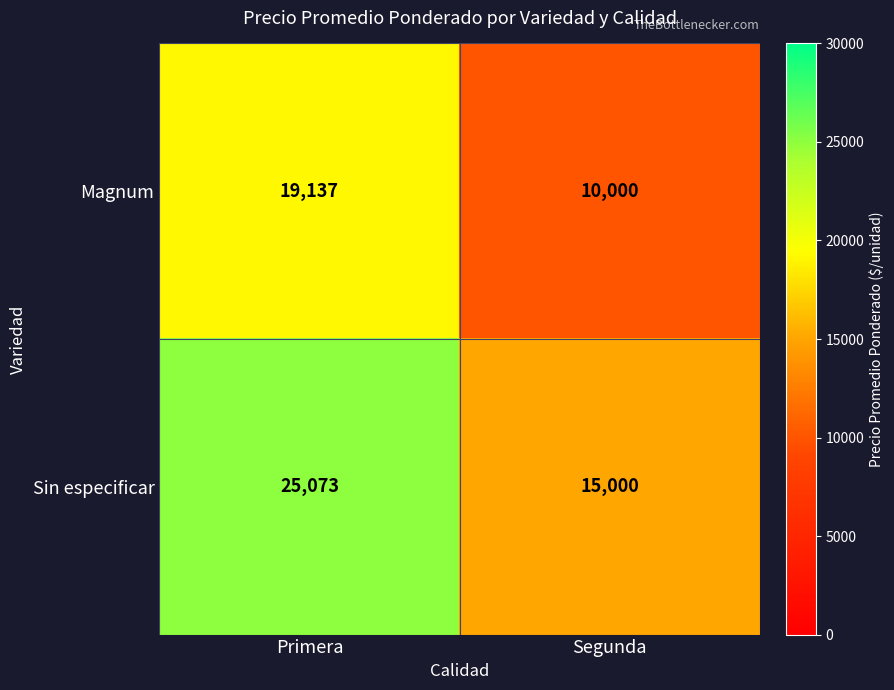

Reading left to right, what are all the values shown in this chart?

Magnum: Primera=19137	Segunda=10000
Sin especificar: Primera=25073	Segunda=15000